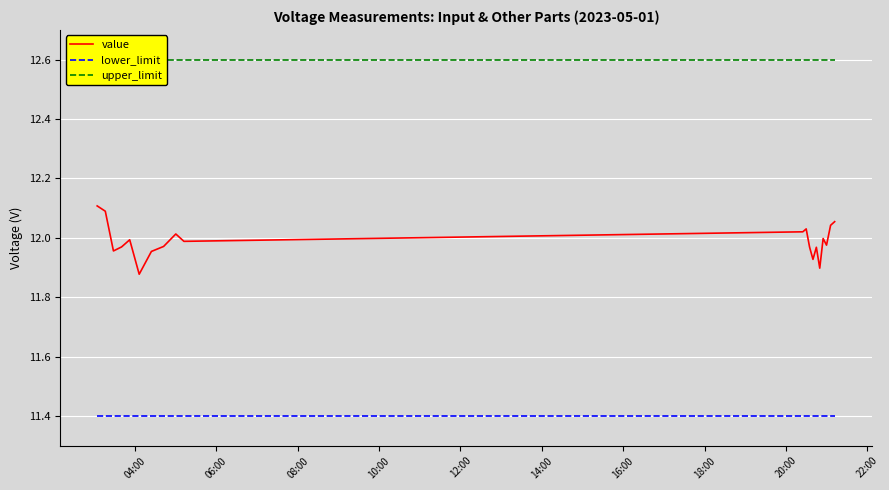

What is the difference between the second highest and second lowest values in the value series?

0.2